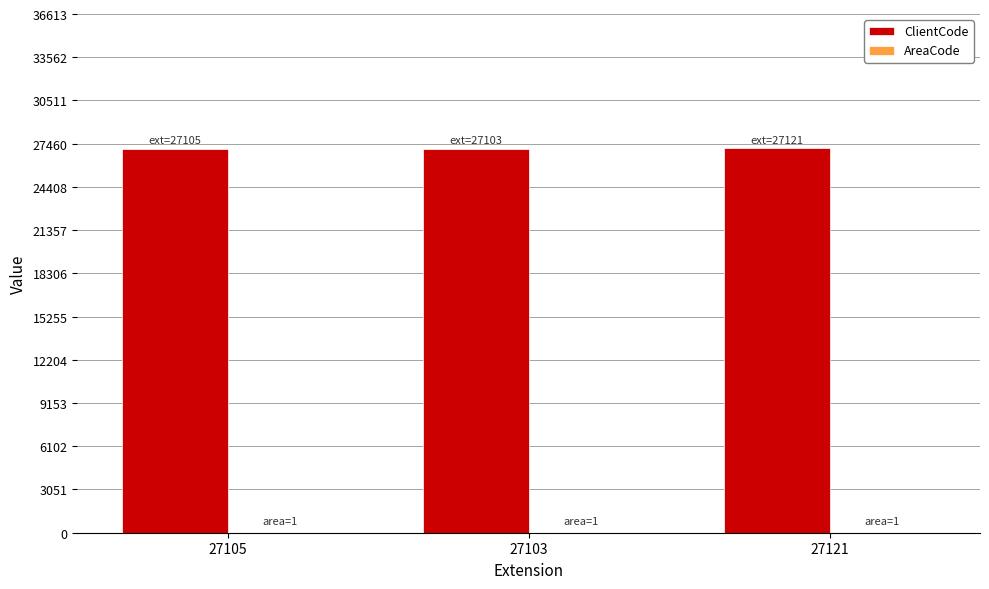

Read the ClientCode value at 27103, to the nearest 10.

27100